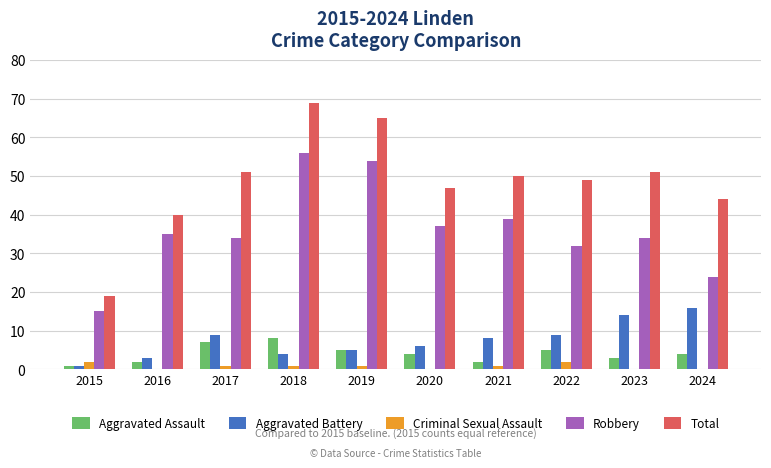

How many series are shown in this chart?

5